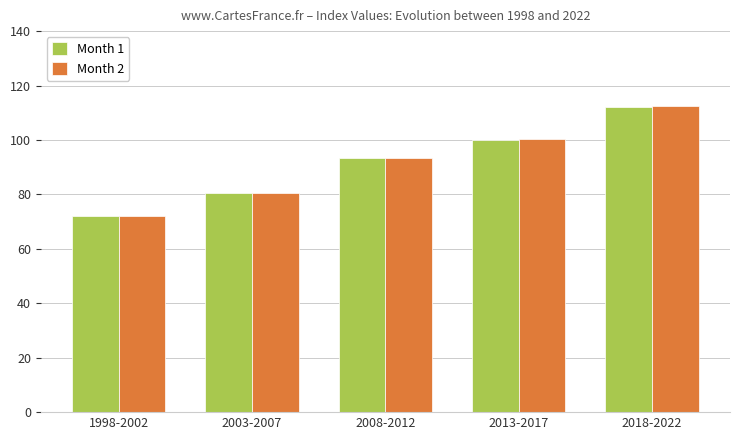

How many values in the Month 2 series are below 93?

2